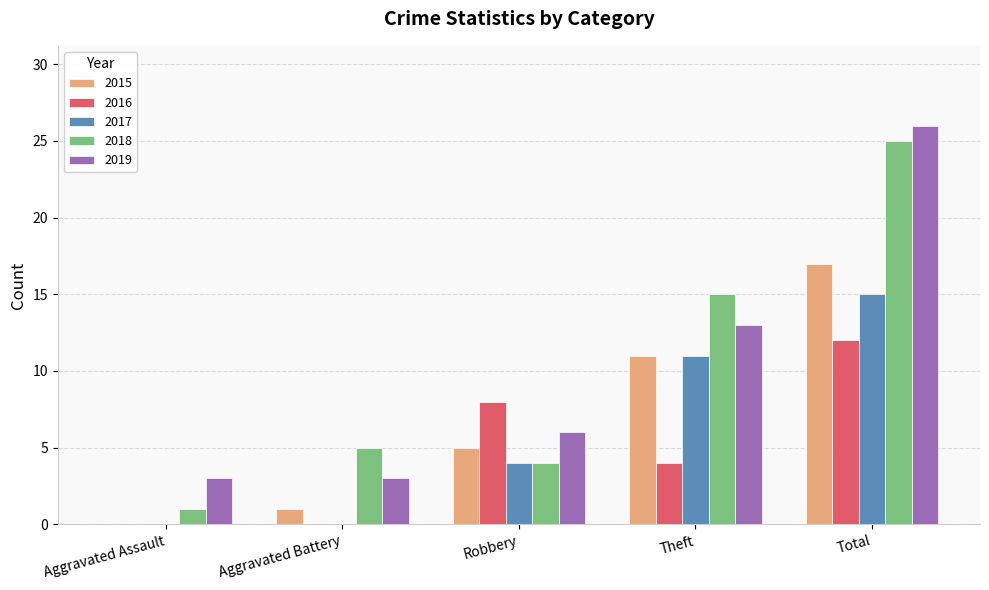

Between Aggravated Battery and Theft, which series saw the biggest shift?

2017